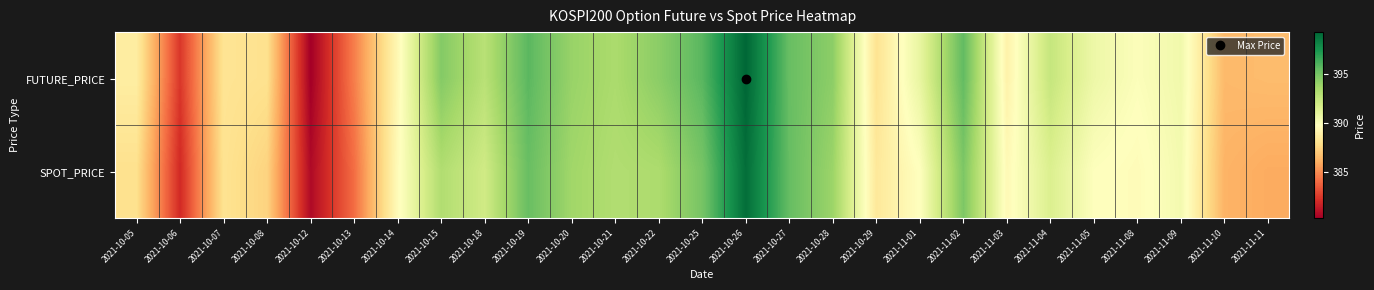

How many series are shown in this chart?

2